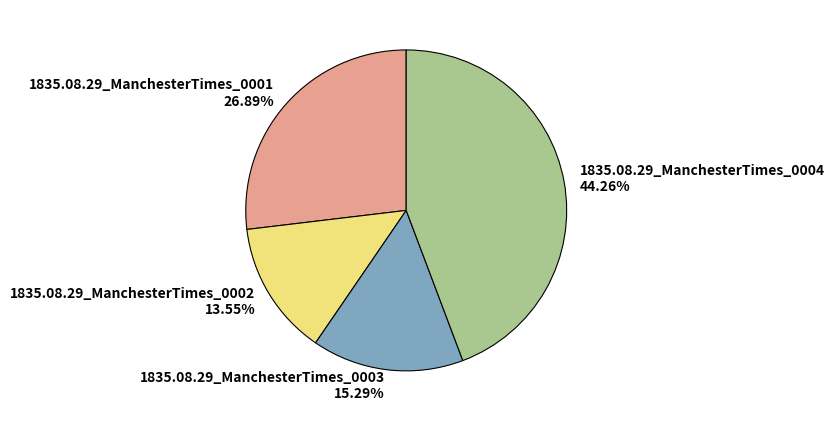

How many slices are in this pie chart?

4